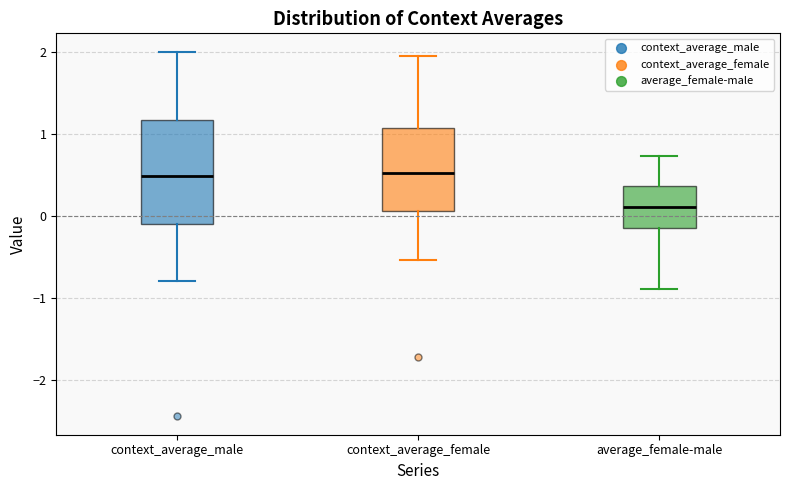

Comparing the boxes themselves (not the whiskers), which one is the tallest?

context_average_male